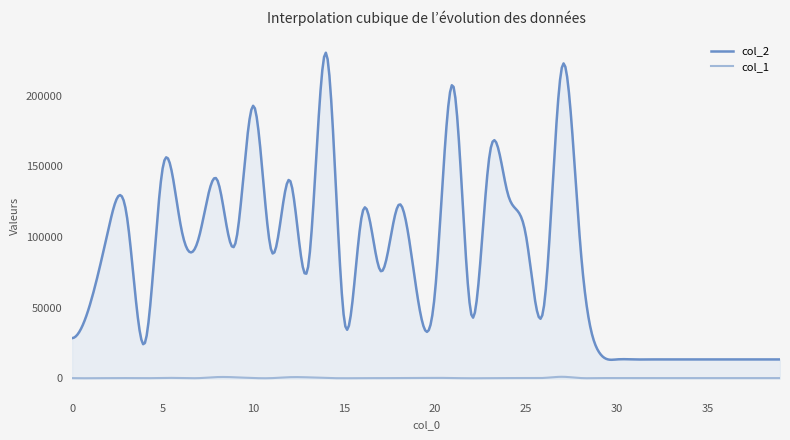

Reading left to right, what are all the values shown in this chart?

col_2: 28498	53031	105605	116000	24823	149662	106828	100508	140261	95855	192805	89380	140080	78864	230013	40585	117621	75940	122920	60166	62077	206825	44759	158173	130730	101309	51559	220989	93991	19175	13440	13440	13440	13440	13440	13440	13440	13440	13440	13440
col_1: 216	145	231	247	160	362	313	236	974	808	281	225	901	782	327	144	249	209	302	308	394	287	132	286	281	246	375	1167	290	242	240	240	240	240	240	240	240	240	240	240